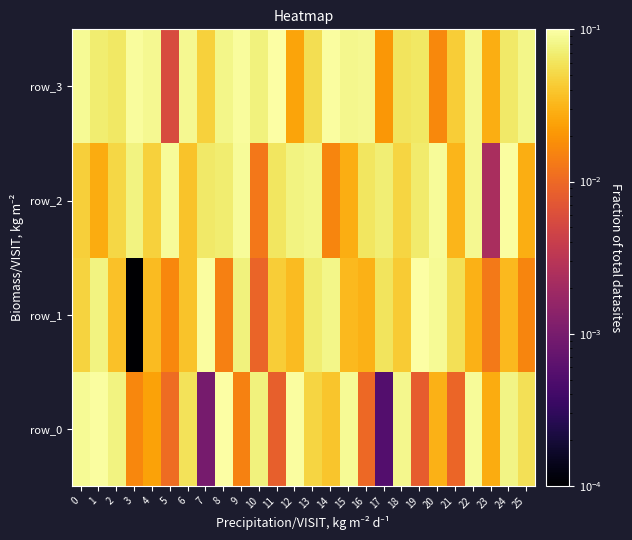

What is the maximum value shown in the chart?

0.1